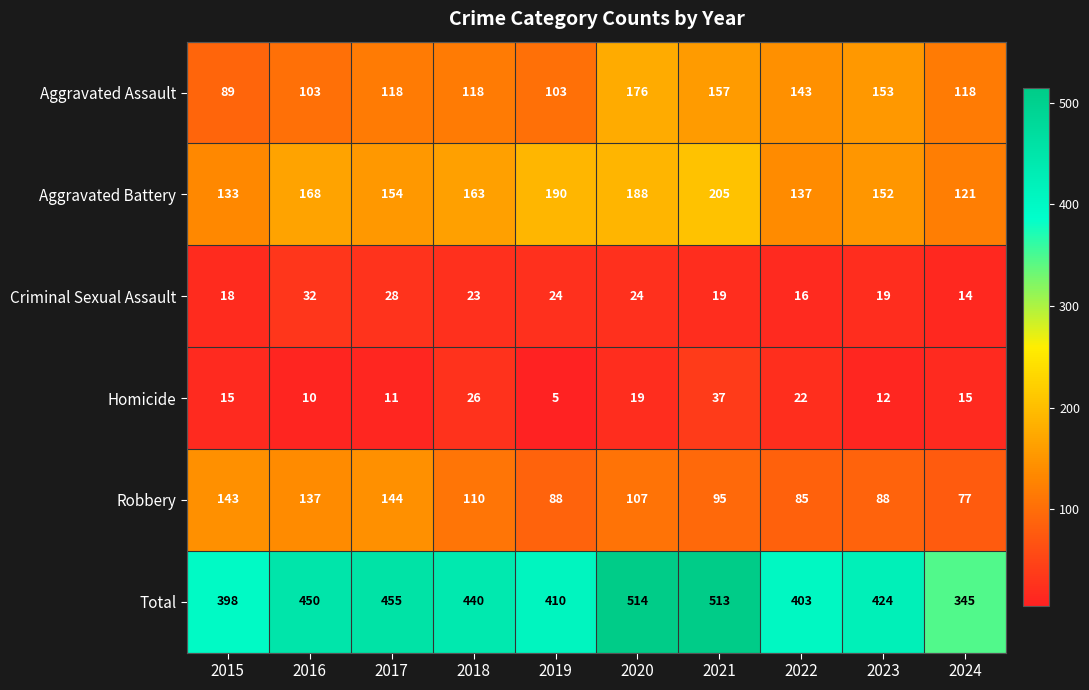

What is the difference between the Aggravated Assault values at 2022 and 2020?

33